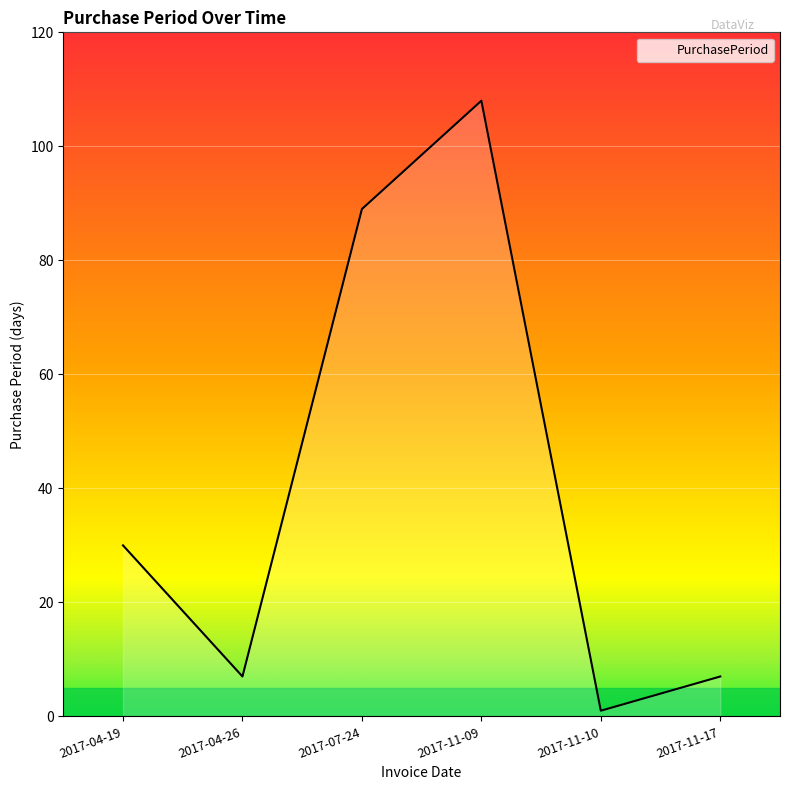

What is the approximate value at 2017-04-26?

7